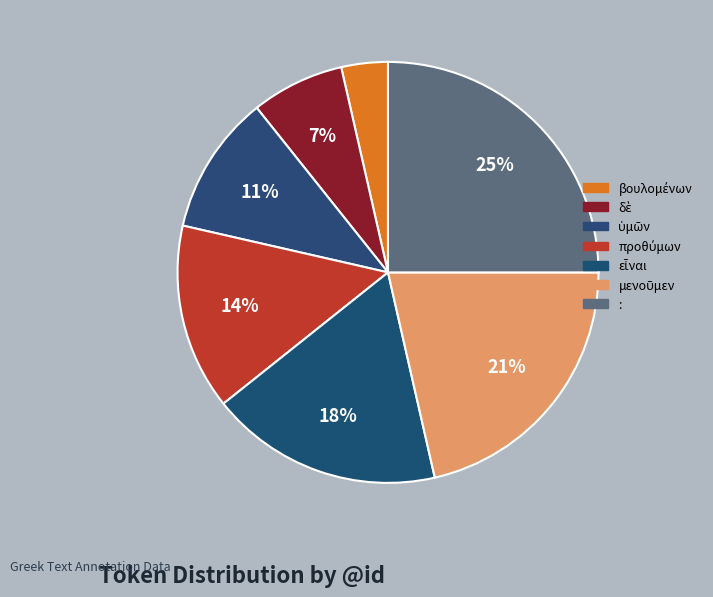

True or false: : accounts for 25% of the total.

True